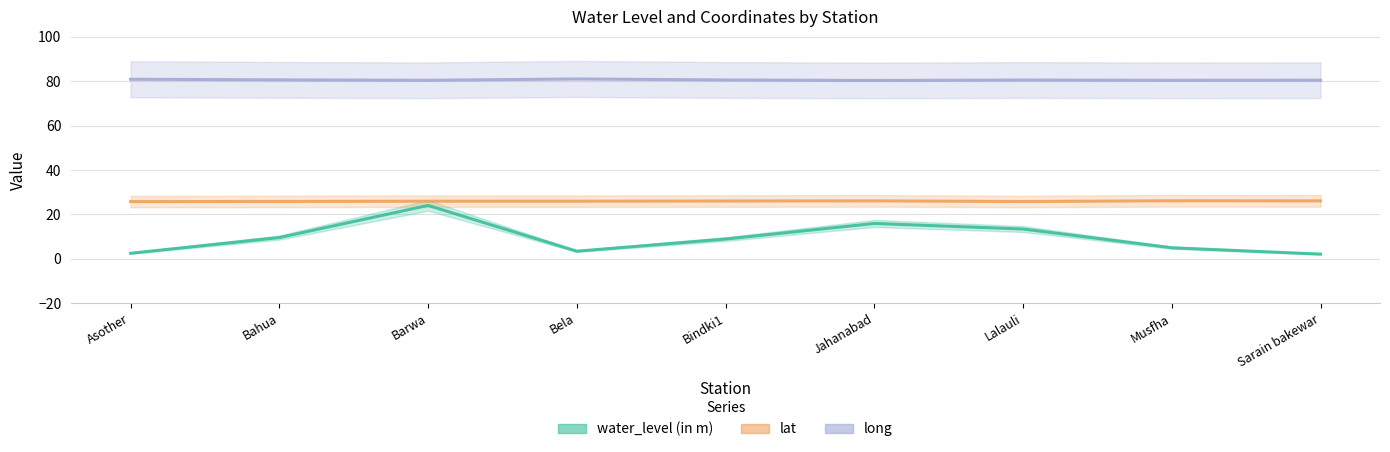

What position from the right is Musfha?

2